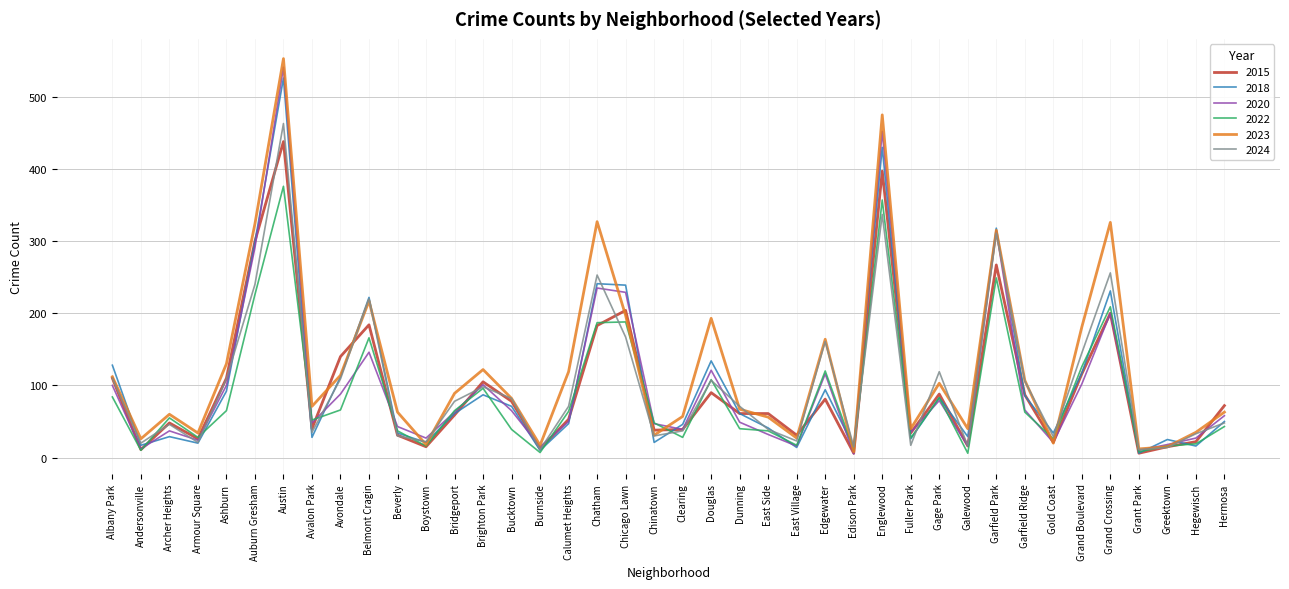

Which series ends up on top after the final intersection of 2020 and 2015?

2015